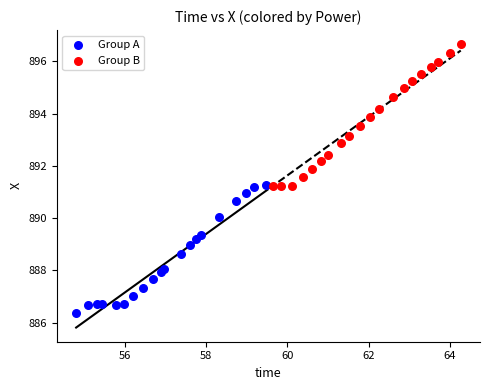

Which series contains the highest Y value?

Group B